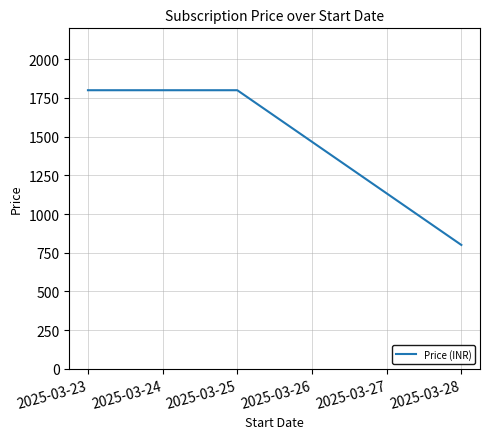

What is the average value?

1550